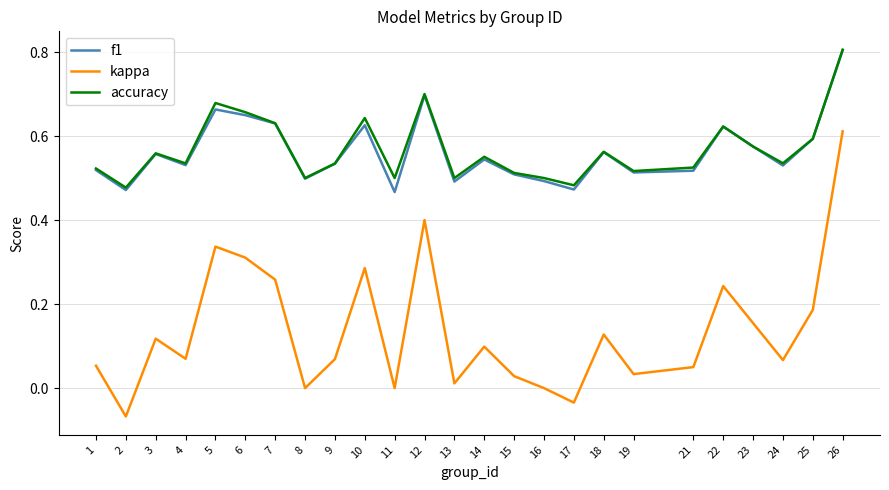

The accuracy series shows 0.9 at 15. True or false?

False